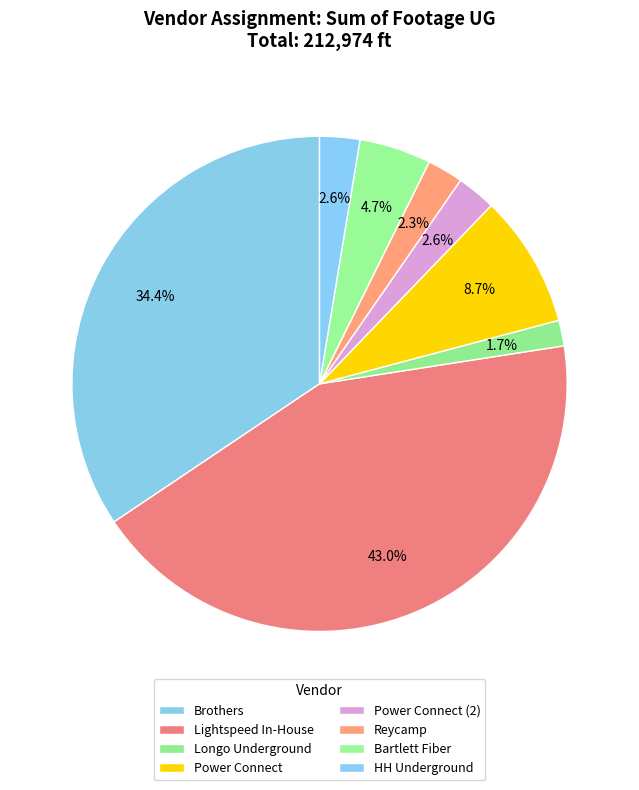

How many segments does this pie chart have?

8